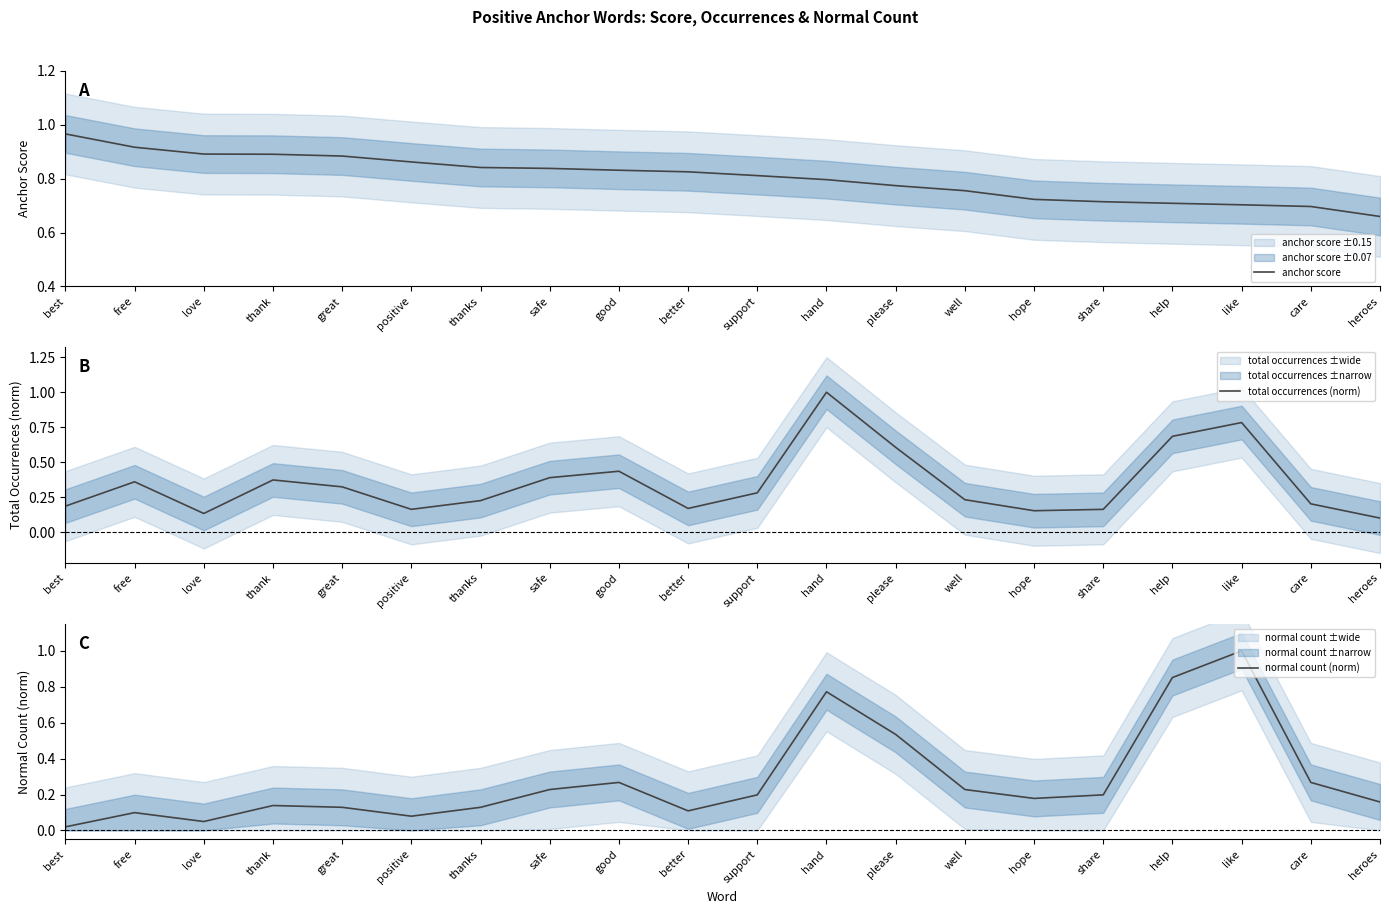

What is the spread (max minus min) of values at free?

0.8